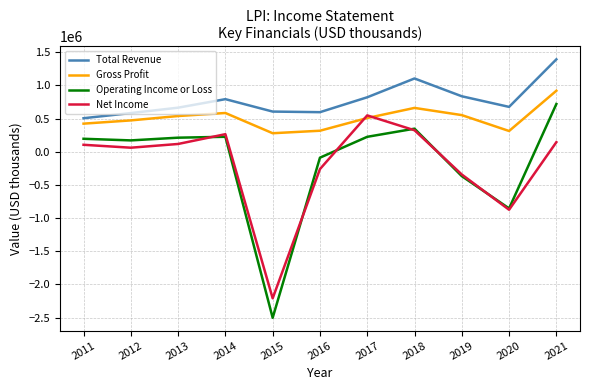

At 2016, list the series in order from smallest to largest.

Net Income, Operating Income or Loss, Gross Profit, Total Revenue